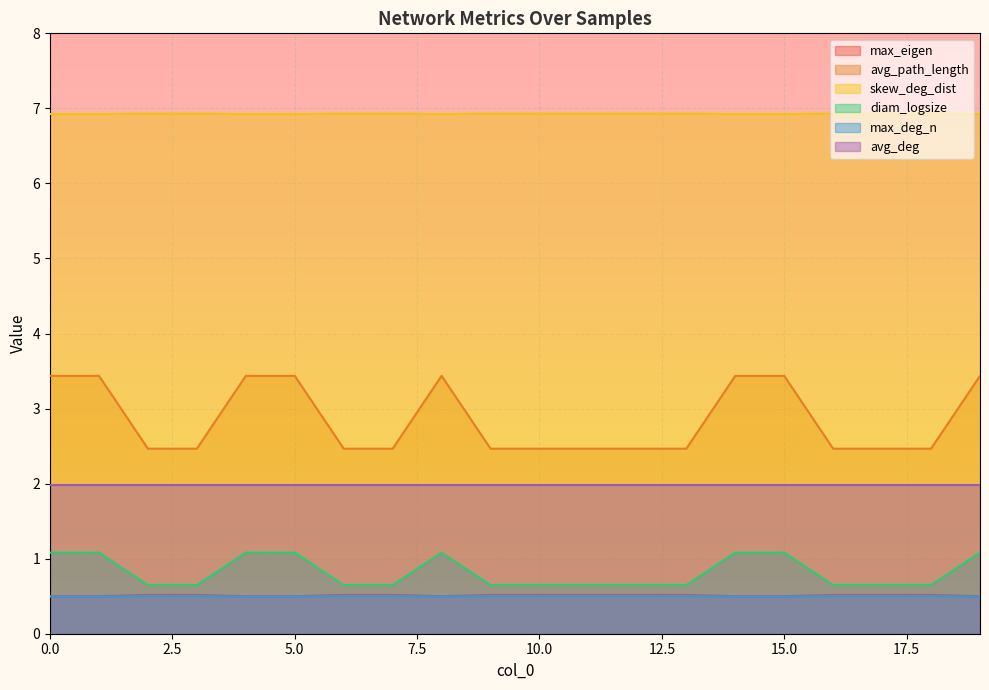

Is it true that avg_path_length equals 2.4 at 14?

False